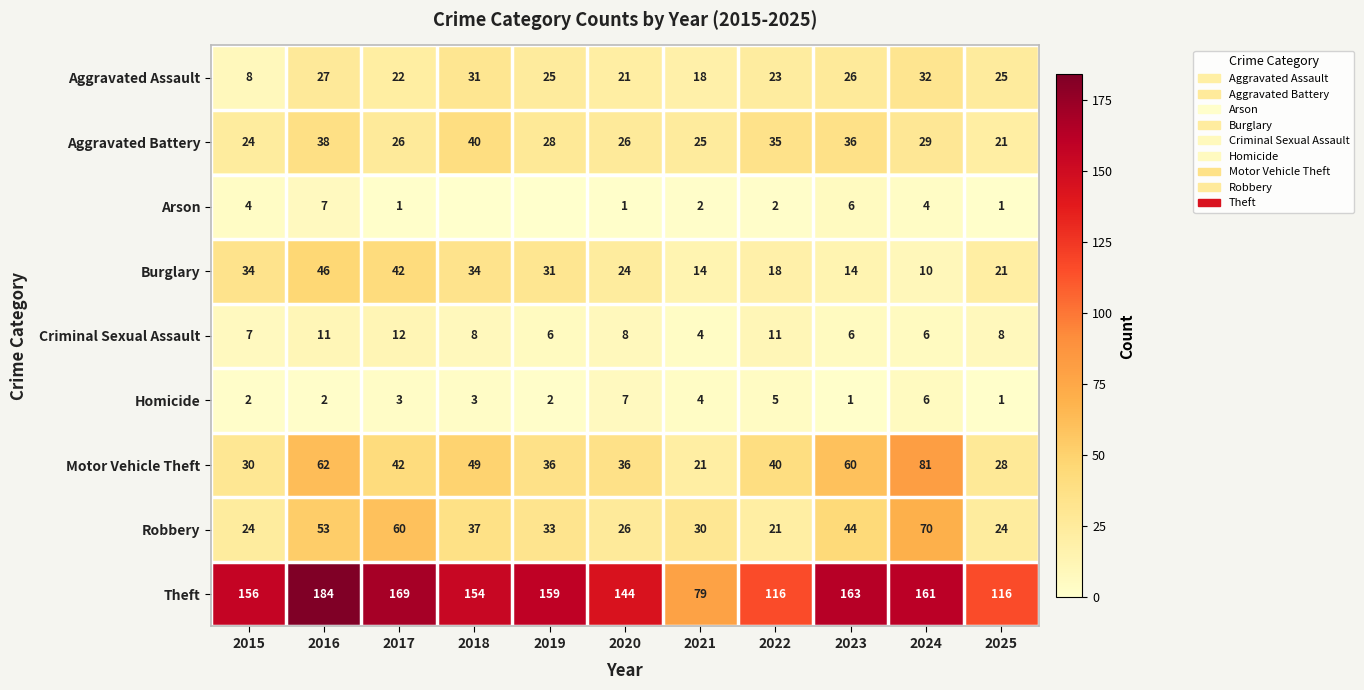

At which category is the sum across all series the highest?

2016